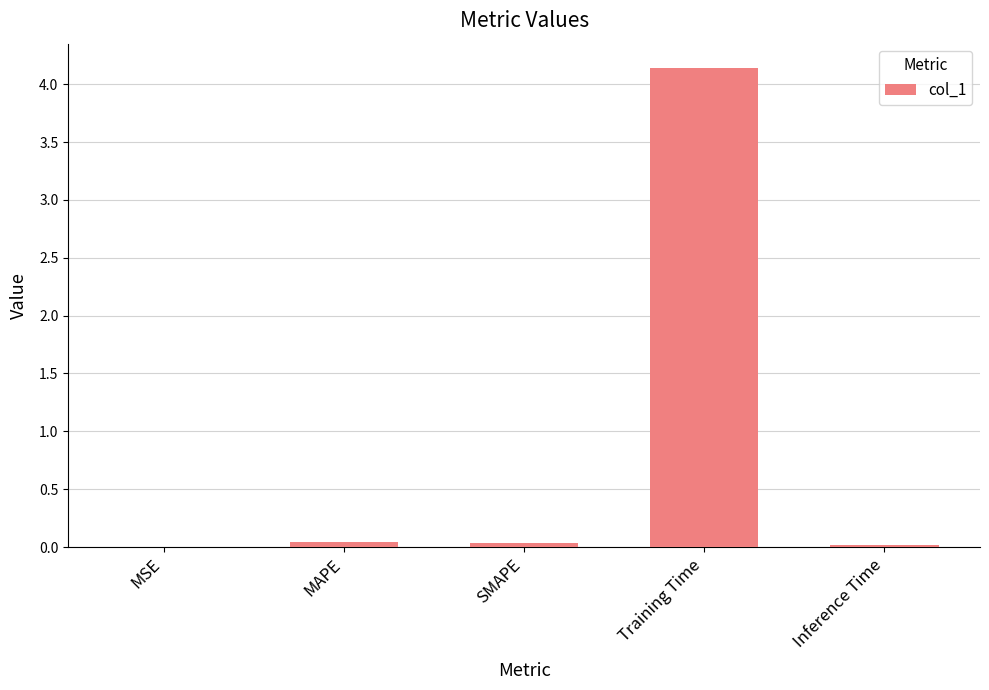

The chart shows a value of 7.0 at Training Time. True or false?

False